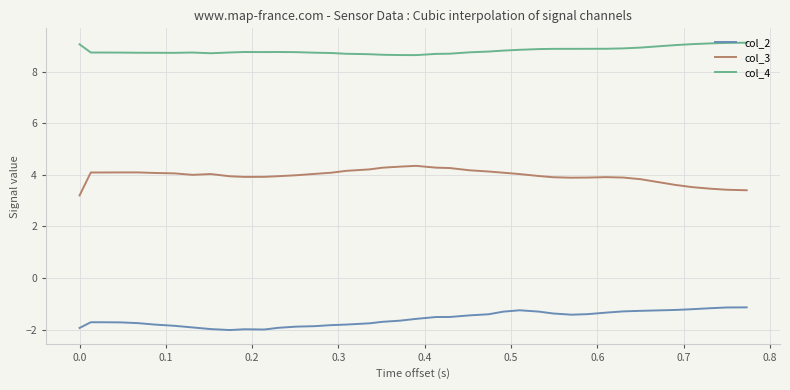

True or false: col_2 and col_3 cross at least once.

False